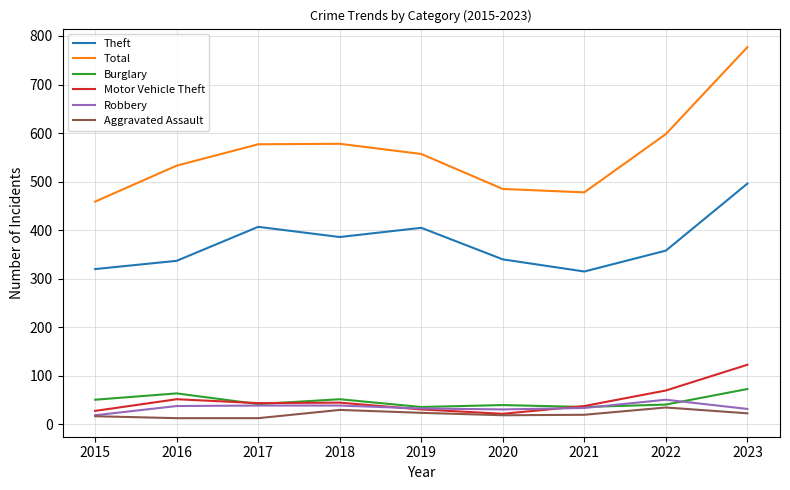

Which series has the widest spread of values?

Total